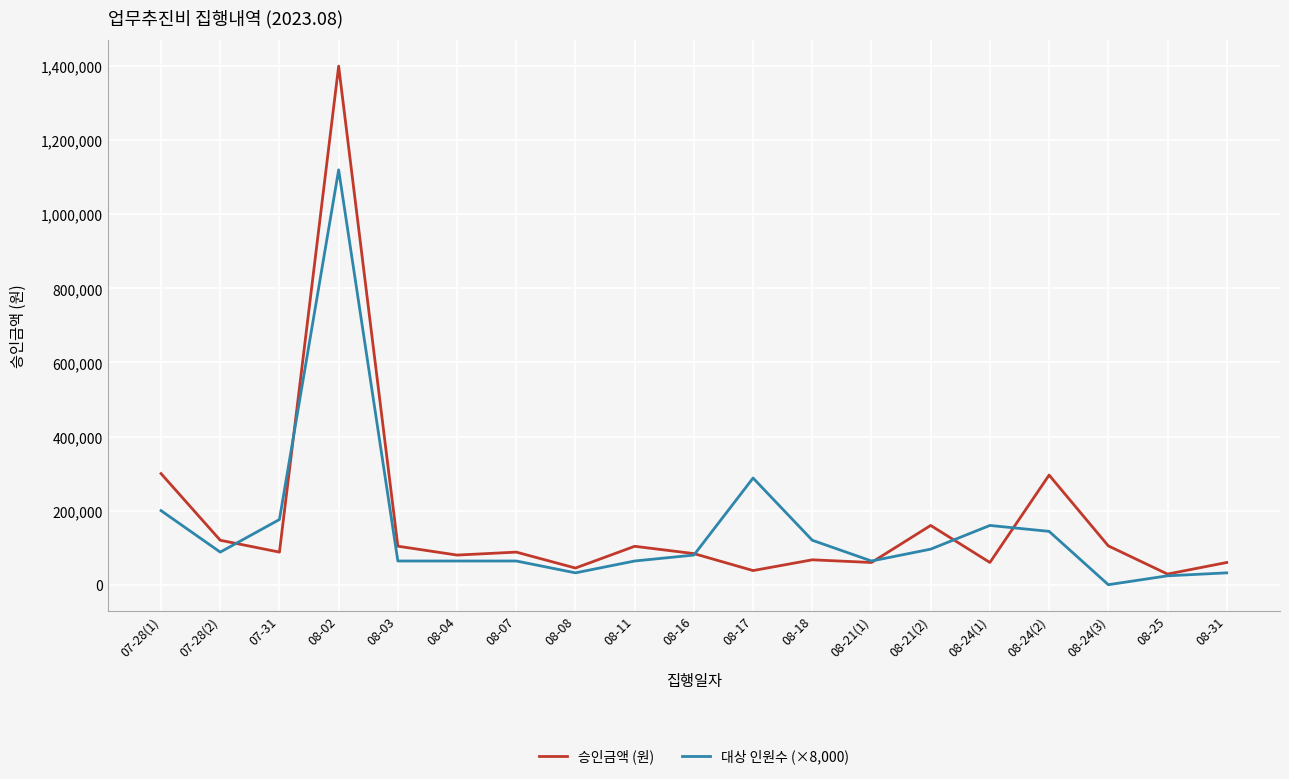

How many distinct data groups are displayed?

2